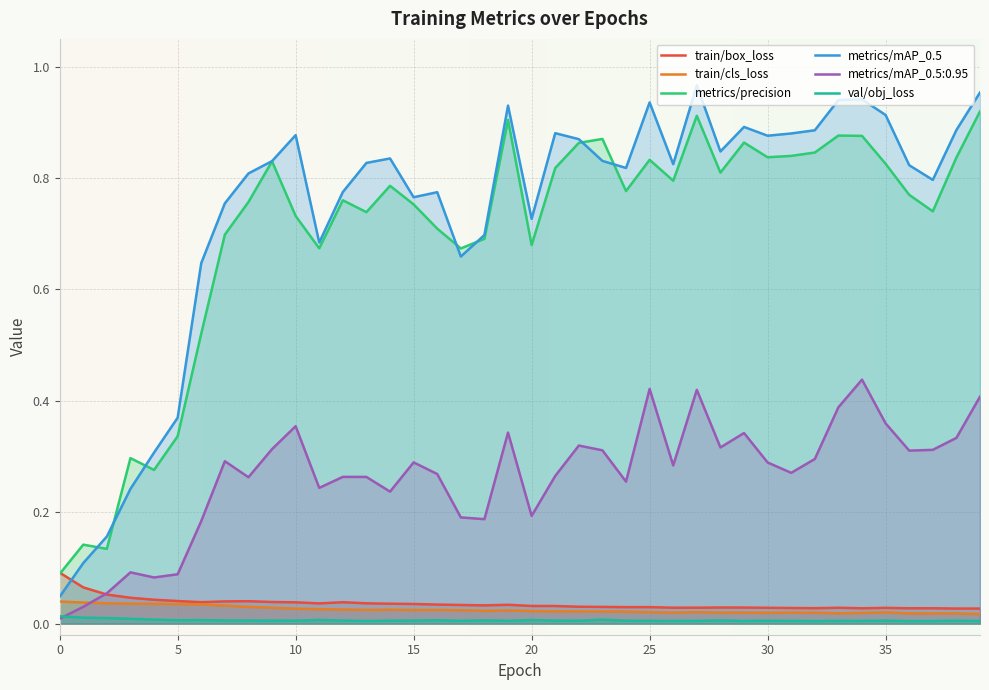

The value of metrics/precision at 30 is 0.3. True or false?

False